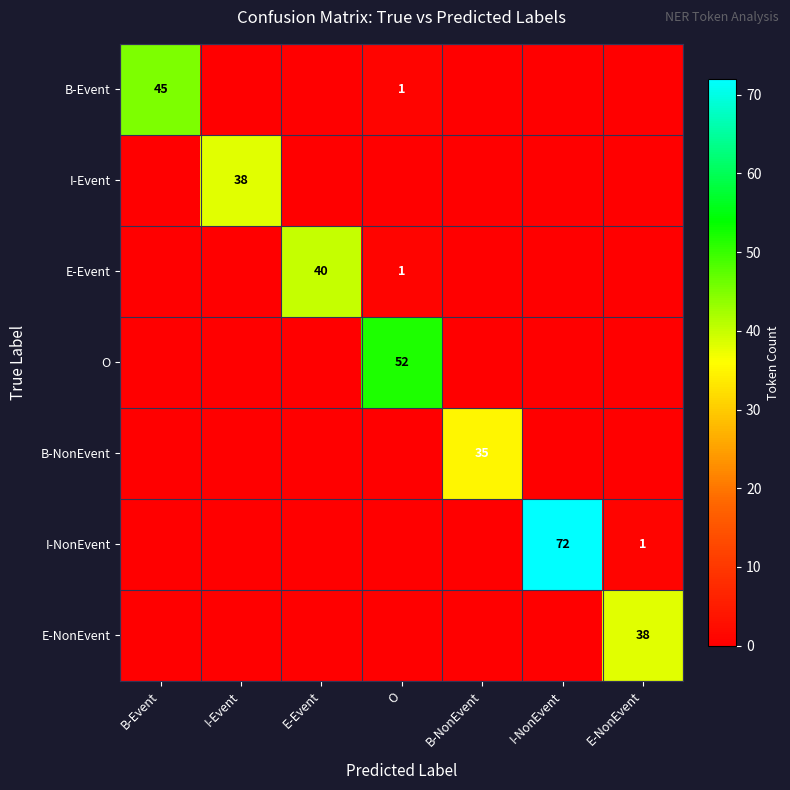

At which category is the sum across all series the highest?

I-NonEvent